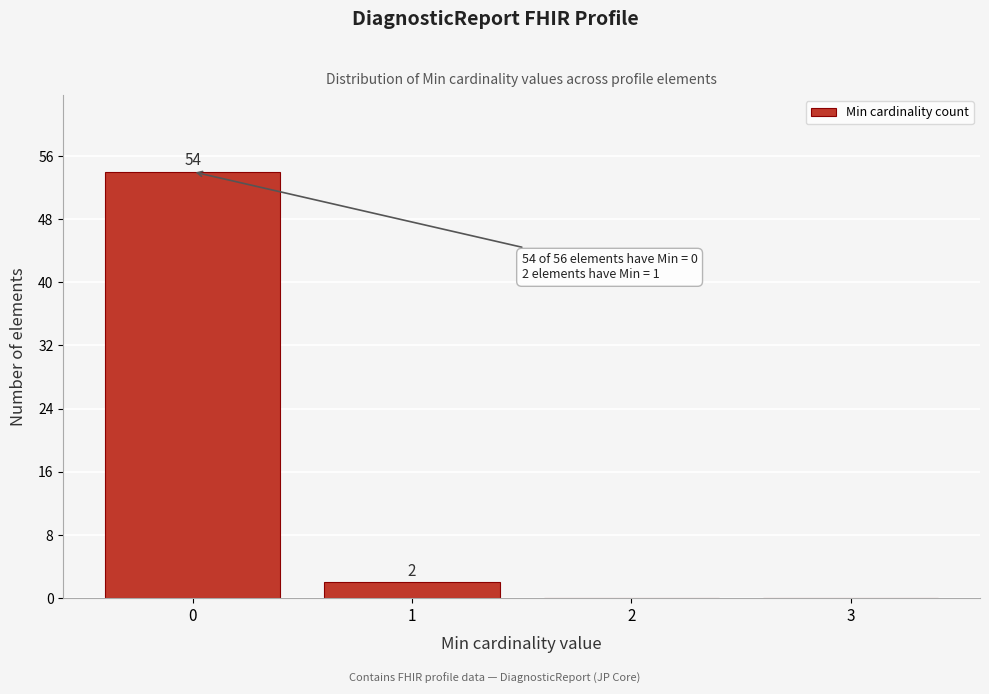

Which range on the x-axis has the tallest bar?

-0.5 to 0.5